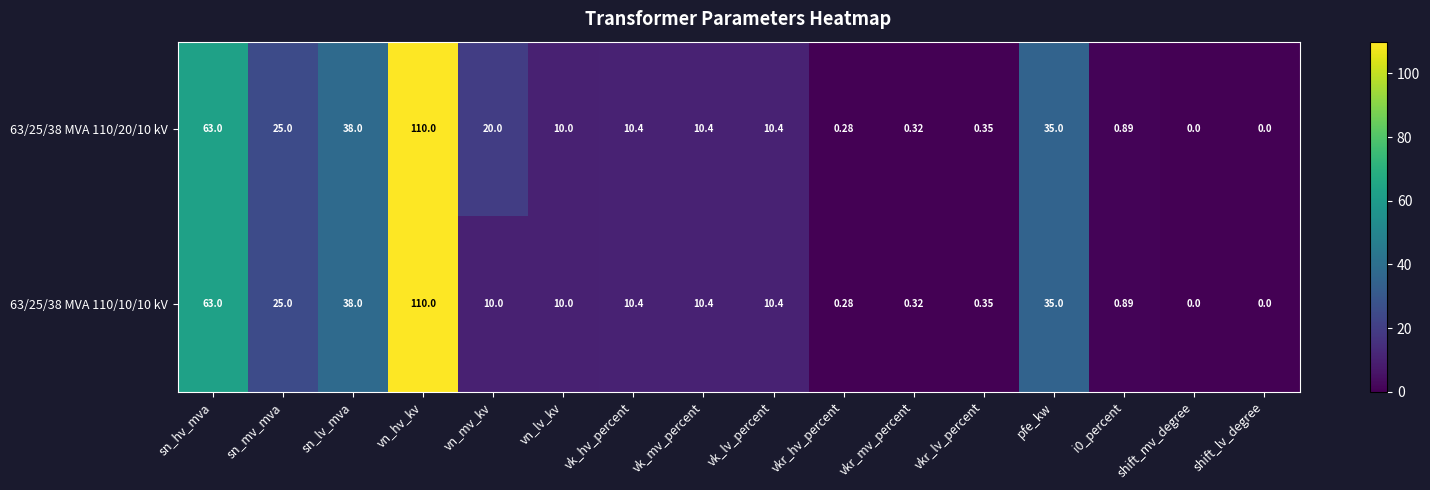

Which label corresponds to the largest value in the chart?

vn_hv_kv